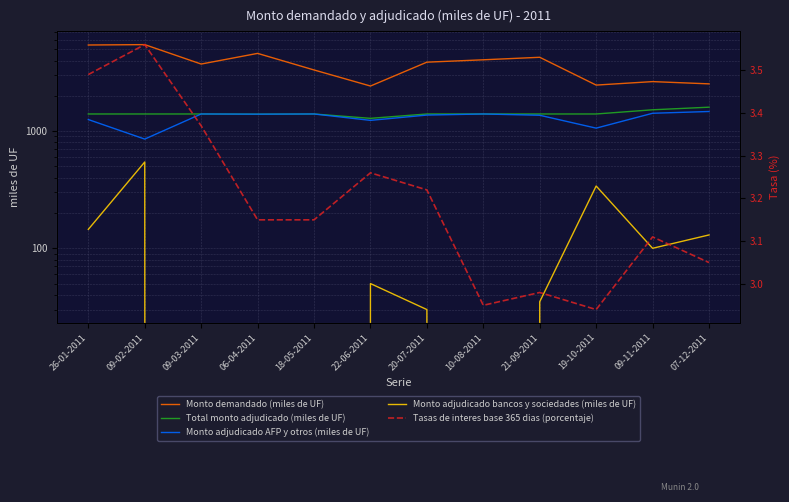

What is the label of the 3rd point from the left?

09-03-2011